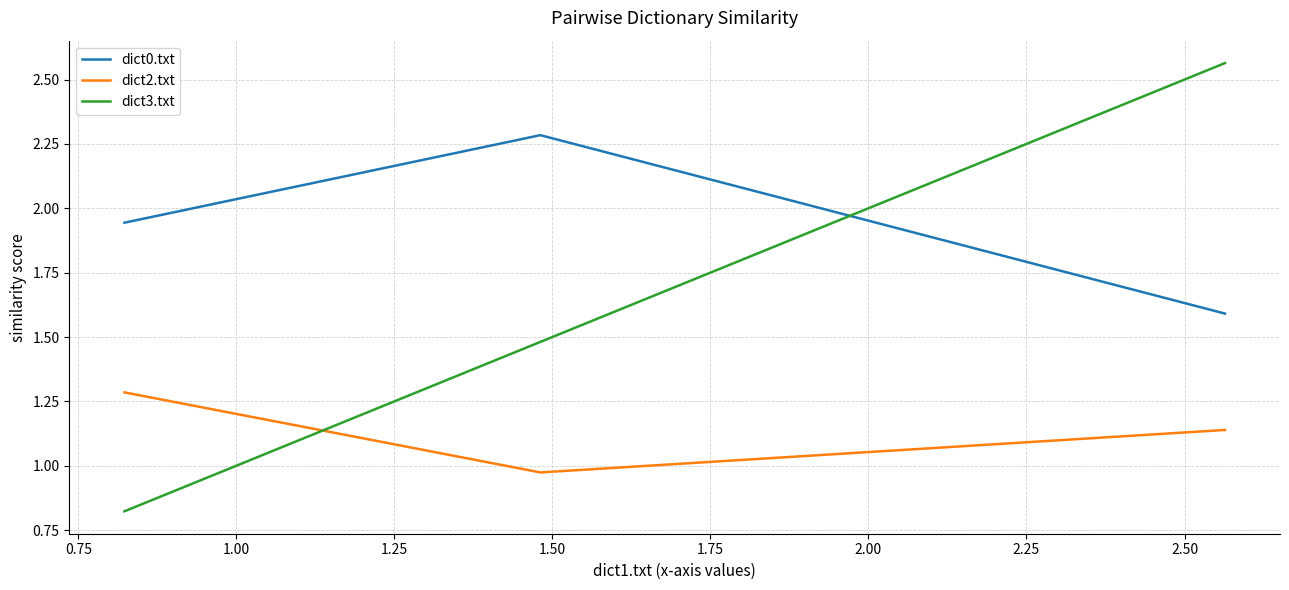

Does the chart have visible grid lines?

Yes